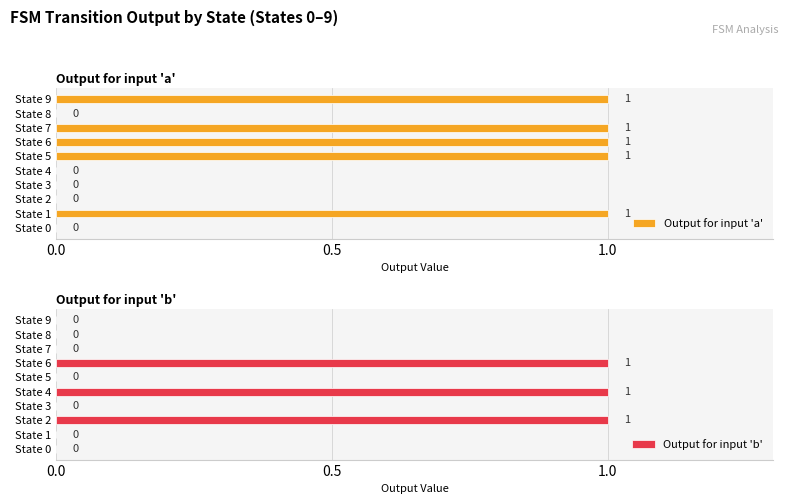

True or false: Output for input 'a' has a value of 0 at State 3.

True